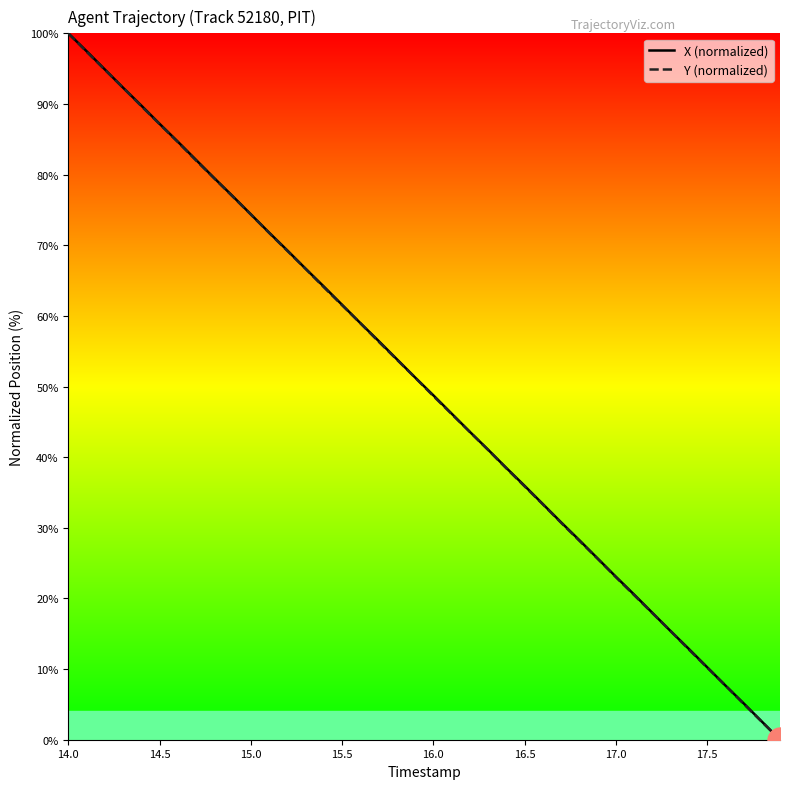

What are all the series names shown in the legend?

X (normalized), Y (normalized)